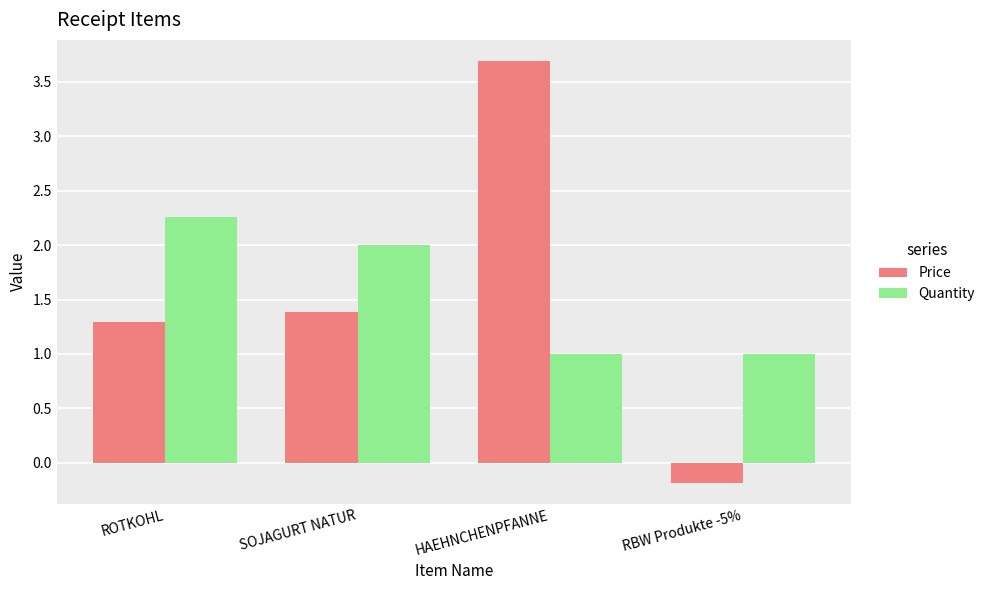

Which category has the highest value across all series?

HAEHNCHENPFANNE